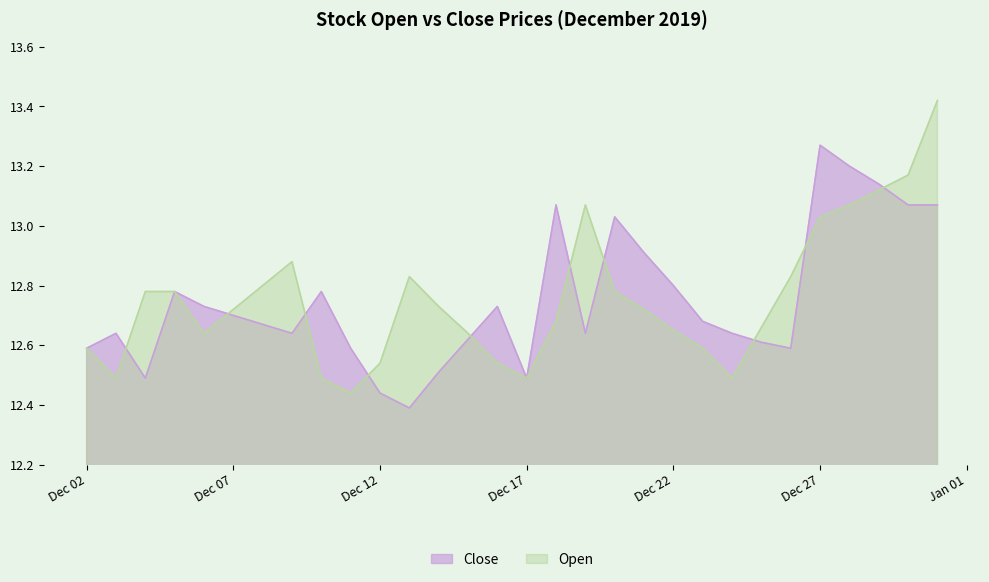

What are all the series names shown in the legend?

Close, Open